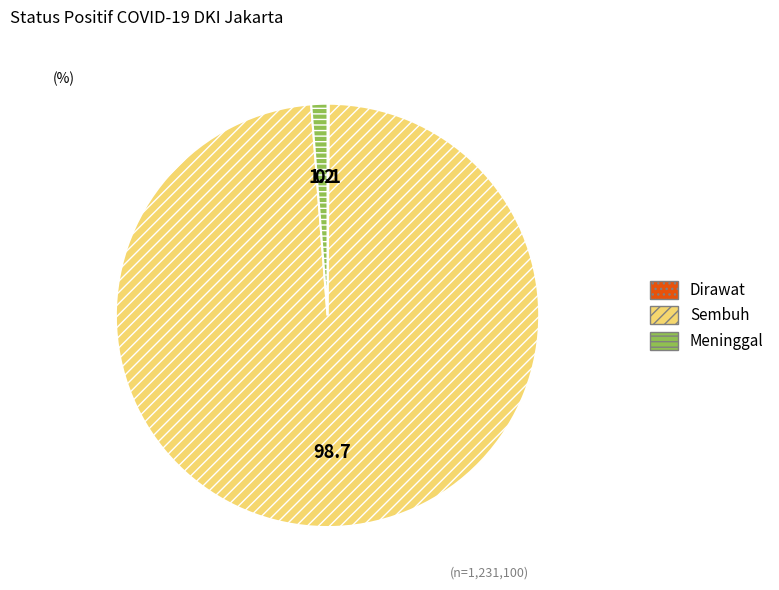

Which slice represents more than half of the pie?

Sembuh